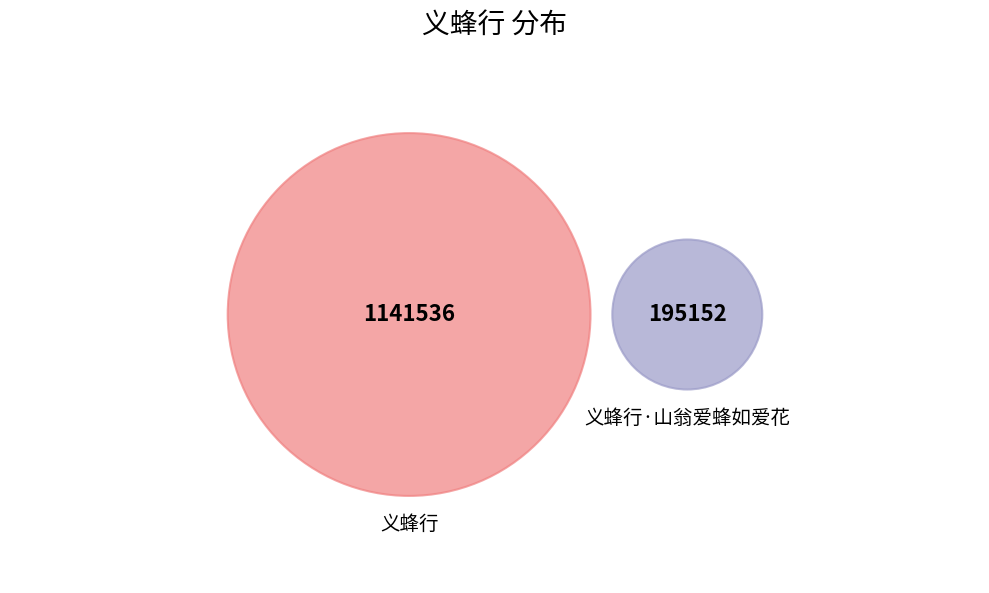

To the nearest percent, what percentage of the pie is 义蜂行·山翁爱蜂如爱花?

15%